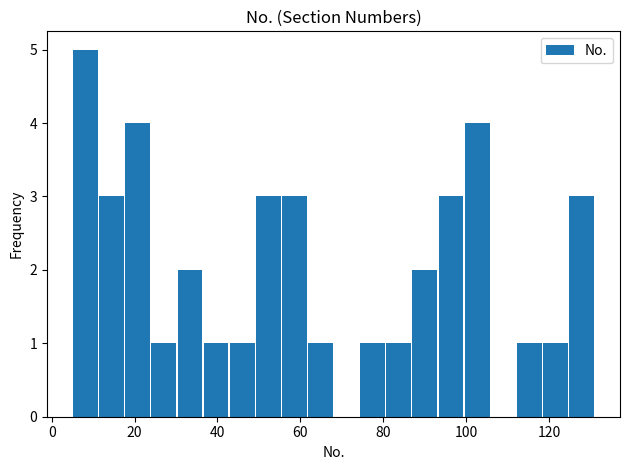

Read against the x-axis, roughly where is the centre of the tallest bar?

8